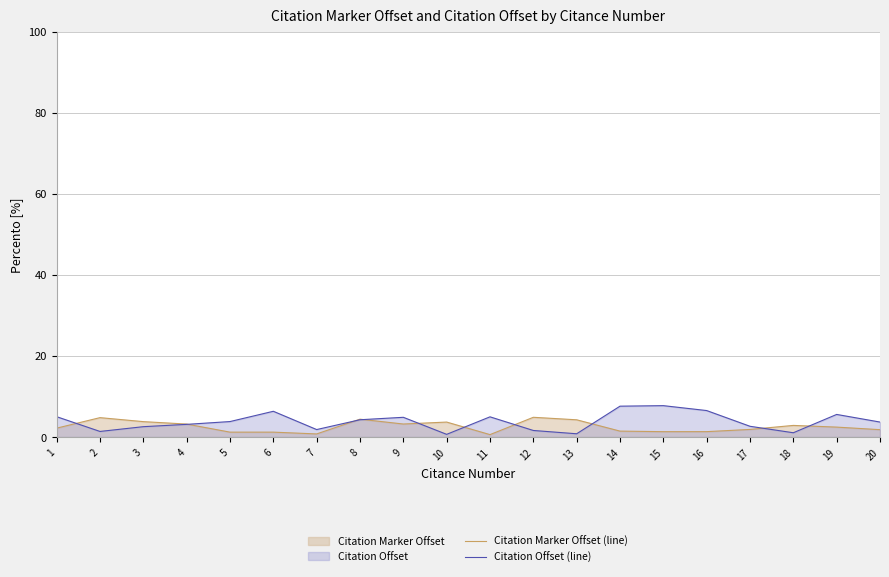

What is the difference between the Citation Marker Offset (line) values at 9 and 10?

0.5